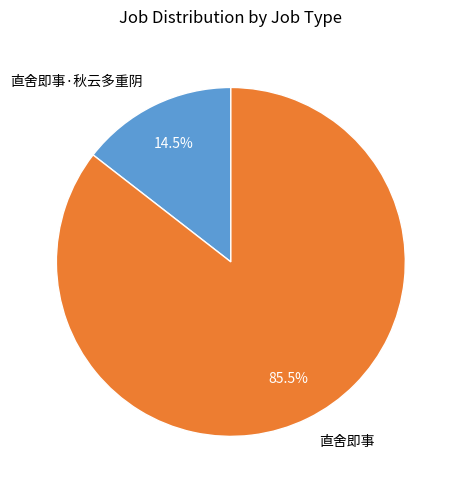

Combined, what portion of the pie is 直舍即事·秋云多重阴 and 直舍即事?

100.0%